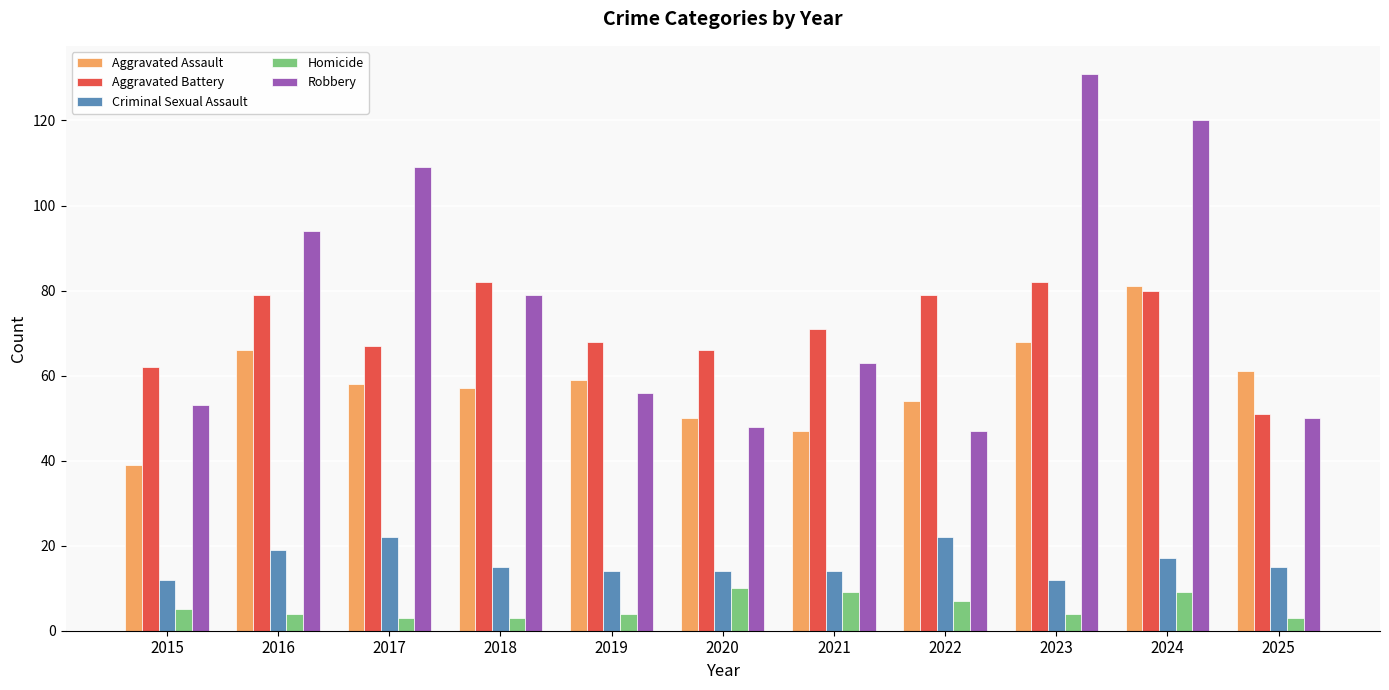

Is it true that Aggravated Assault equals 23 at 2019?

False